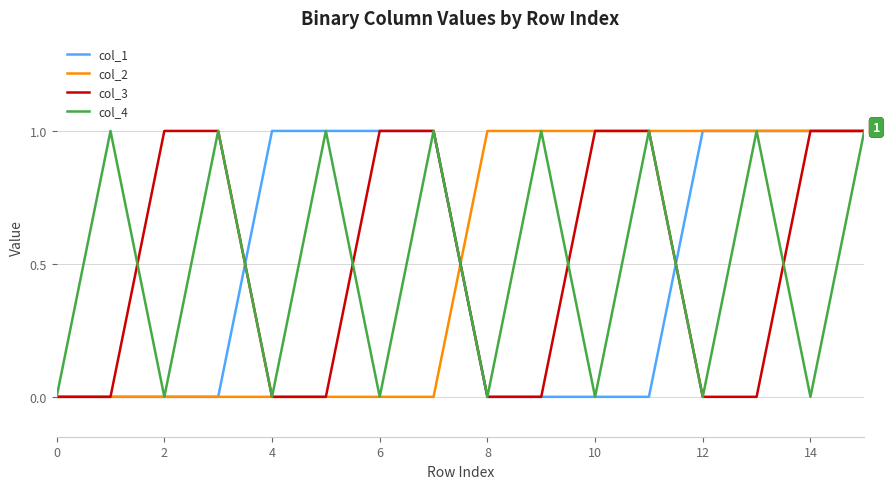

Which series has the largest total across all categories?

col_1